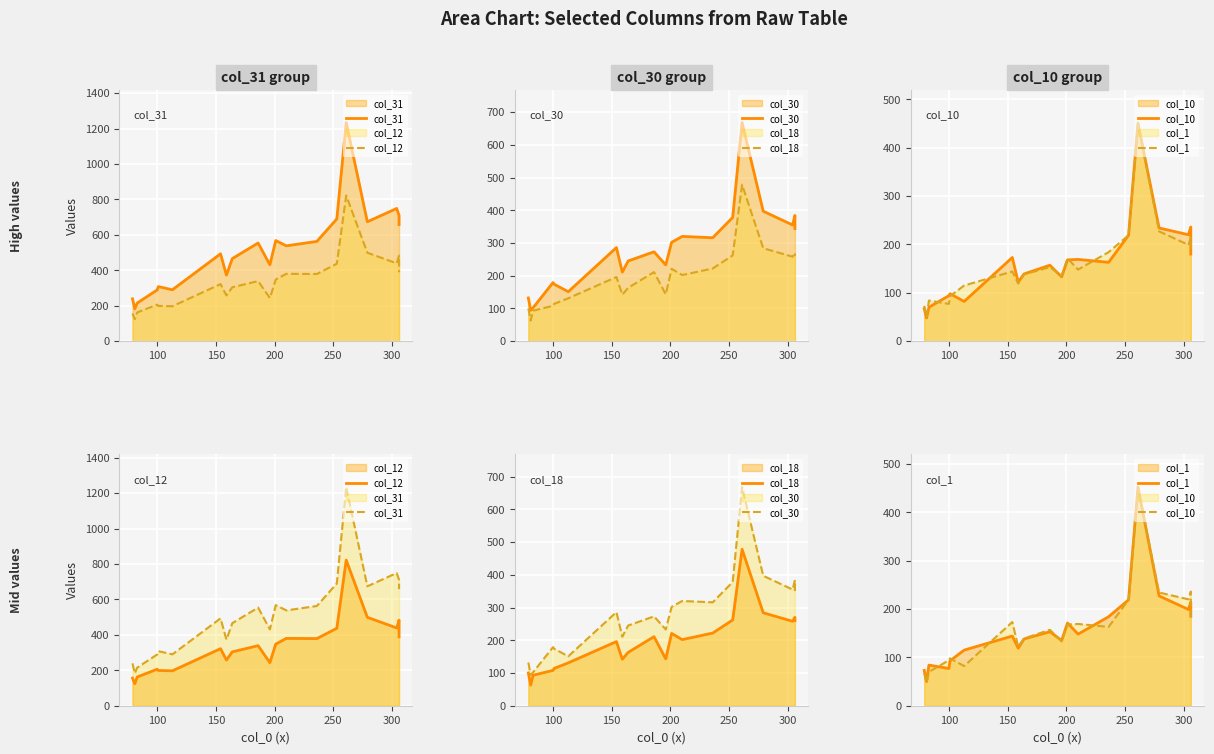

Reading right to left, what are all the values shown in this chart?

col_31: 658	710	749	674	1234	690	563	538	568	431	554	466	373	493	290	308	289	215	183	239
col_12: 389	483	439	499	822	437	379	380	348	243	339	304	258	322	197	199	206	162	124	156
col_30: 344	384	355	397	668	378	316	320	302	233	273	245	211	286	151	174	179	102	94	132
col_18: 260	270	258	284	478	262	222	202	221	143	211	163	142	196	131	114	108	93	63	100
col_10: 180	236	220	234	450	219	163	169	168	133	157	139	122	173	82	98	94	70	48	67
col_1: 185	214	199	227	452	219	184	148	171	135	153	138	119	144	115	93	77	84	50	73